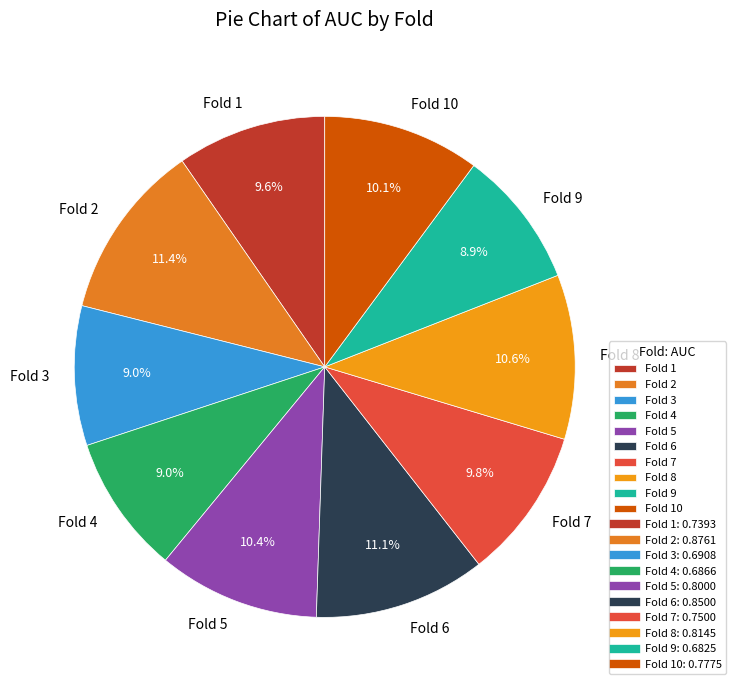

To the nearest percent, what is the difference between the Fold 2 and Fold 4 slice percentages?

2%